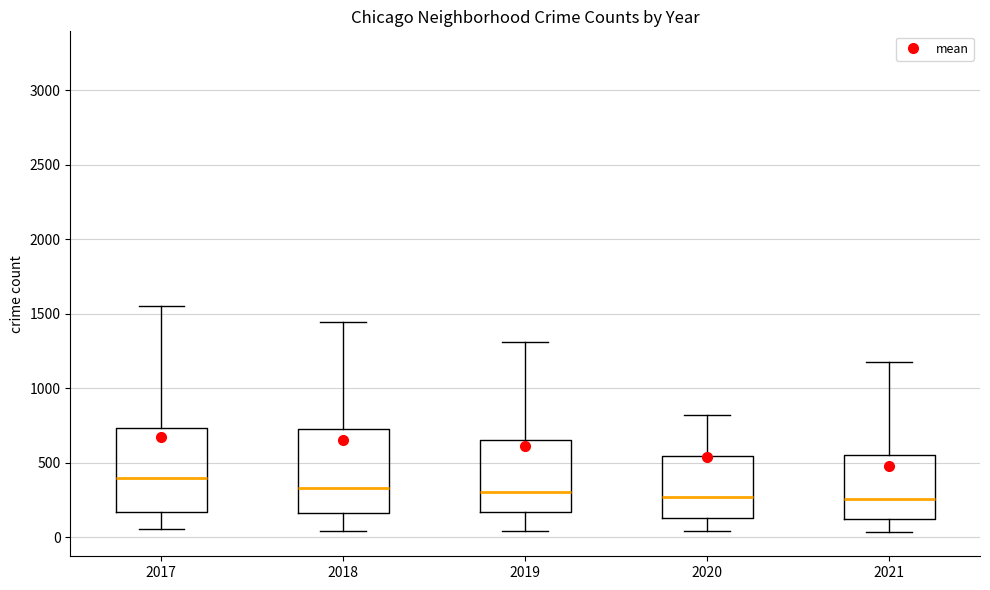

Reading left to right, read every box against the y-axis: the position of its median line, the range the box covers, and the ends of its whiskers. The values are not printed on the chart, so give them approximately, as read against the axis.

2017: median 400, box 150 to 750, whiskers 50 to 1550
2018: median 350, box 150 to 750, whiskers 50 to 1450
2019: median 300, box 150 to 650, whiskers 50 to 1300
2020: median 250, box 150 to 550, whiskers 50 to 800
2021: median 250, box 150 to 550, whiskers 50 to 1200